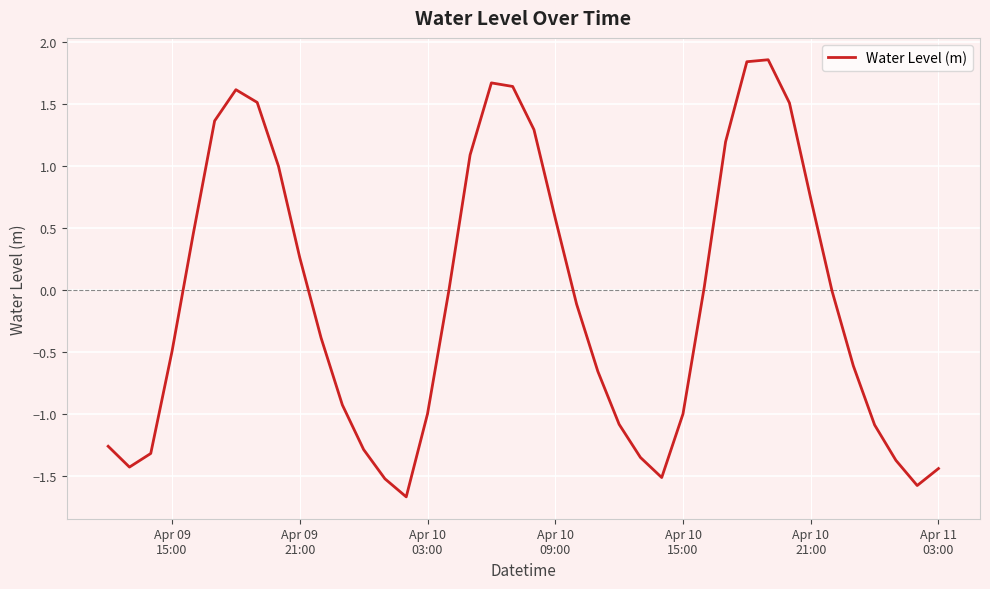

What is the smallest value displayed?

-1.7